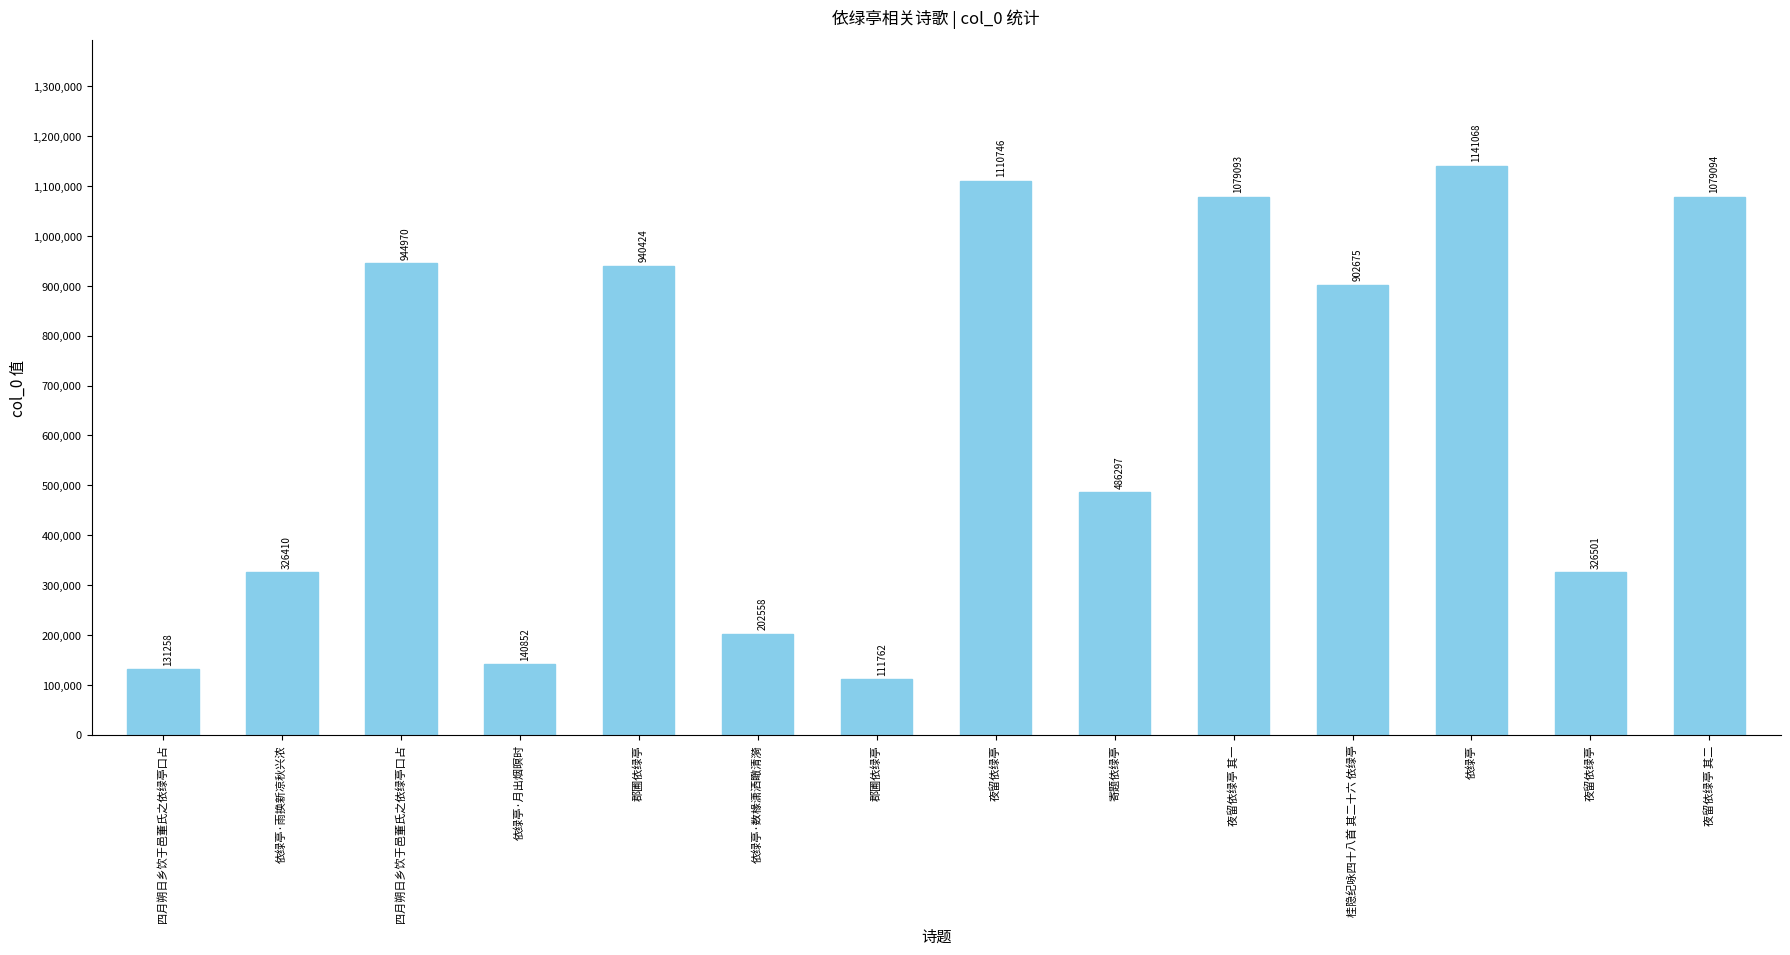

What is the greatest value displayed?

1141068